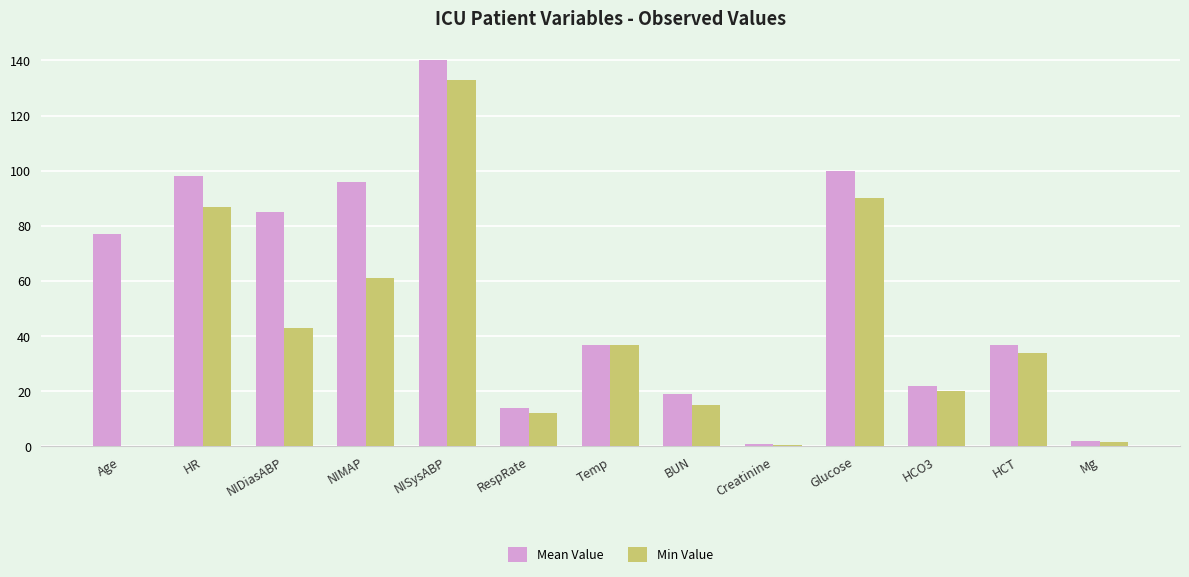

Reading right to left, extract all data points from this chart.

Mean Value: 1.8	36.6	22.0	100.0	0.8	19.0	36.6	14.0	140.0	96.0	85.0	98.0	77.0
Min Value: 1.6	34.0	20.0	90.0	0.6	15.0	36.6	12.0	133.0	61.0	43.0	87.0	0.0